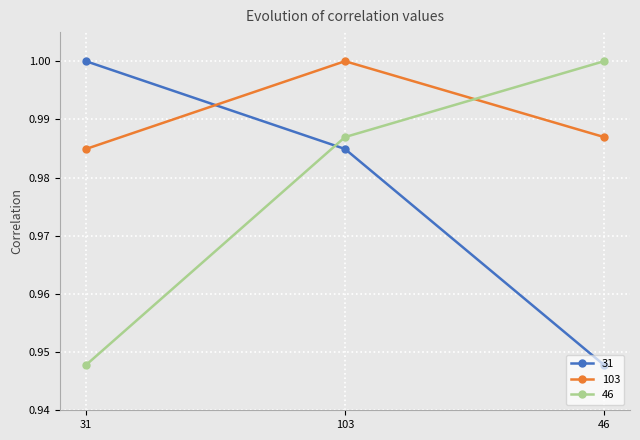

What is the label of the 2nd point from the left?

103